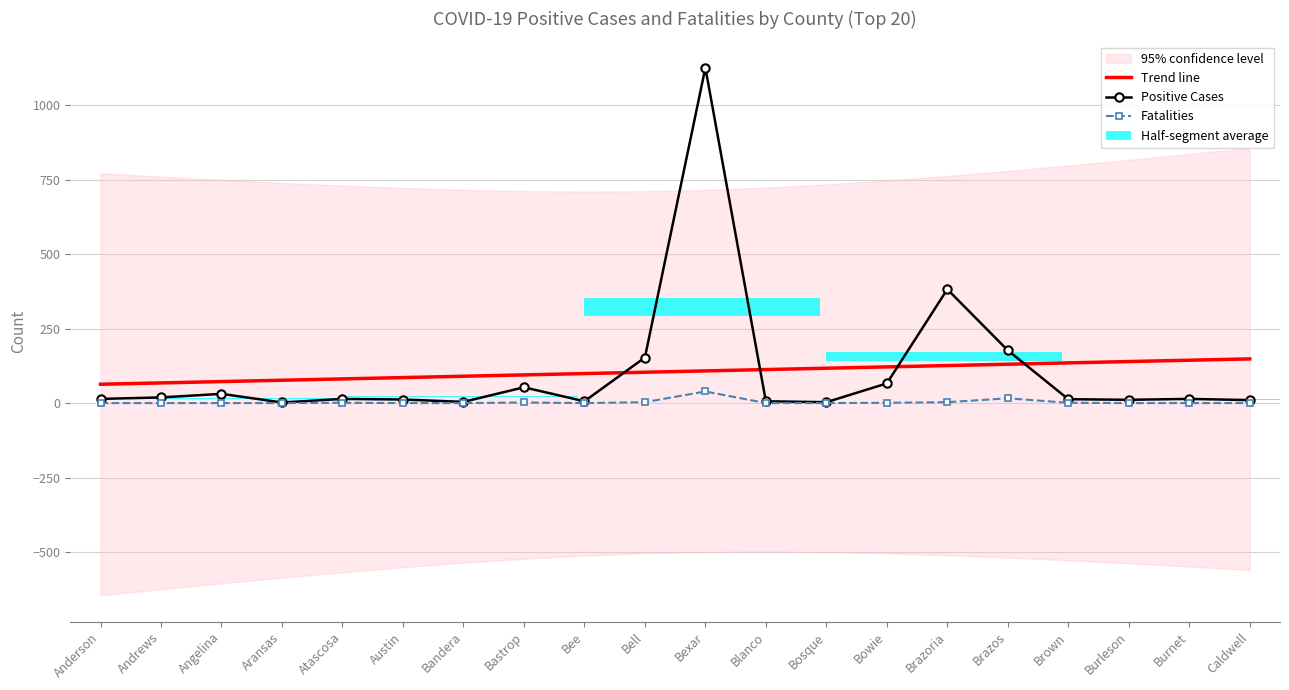

What position from the left is Angelina?

3